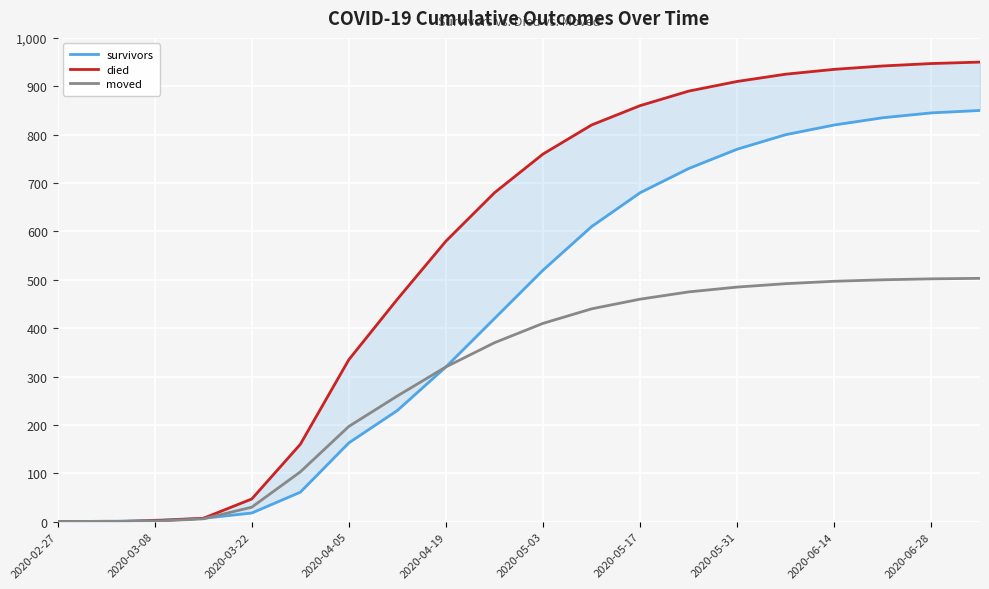

Which series has the largest total across all categories?

died